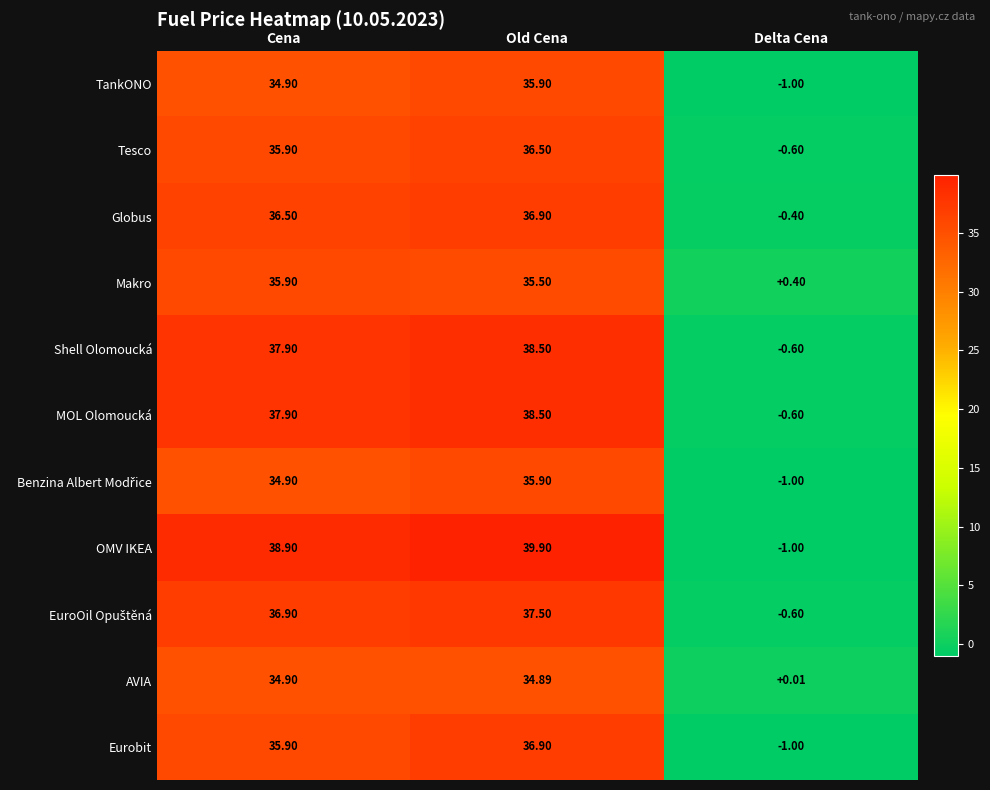

Between Old Cena and Delta Cena, which series saw the biggest shift?

OMV IKEA